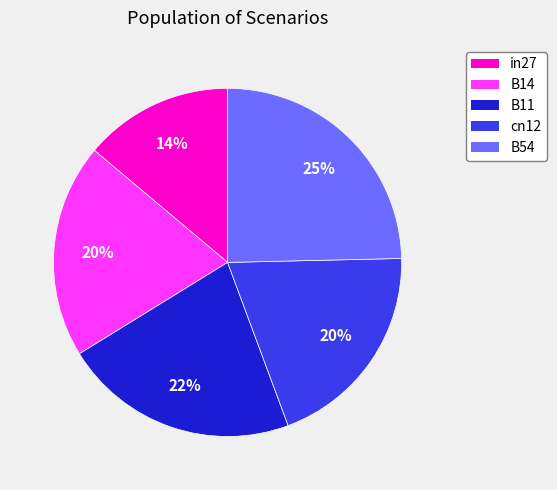

Which category has the biggest portion of the pie?

B54